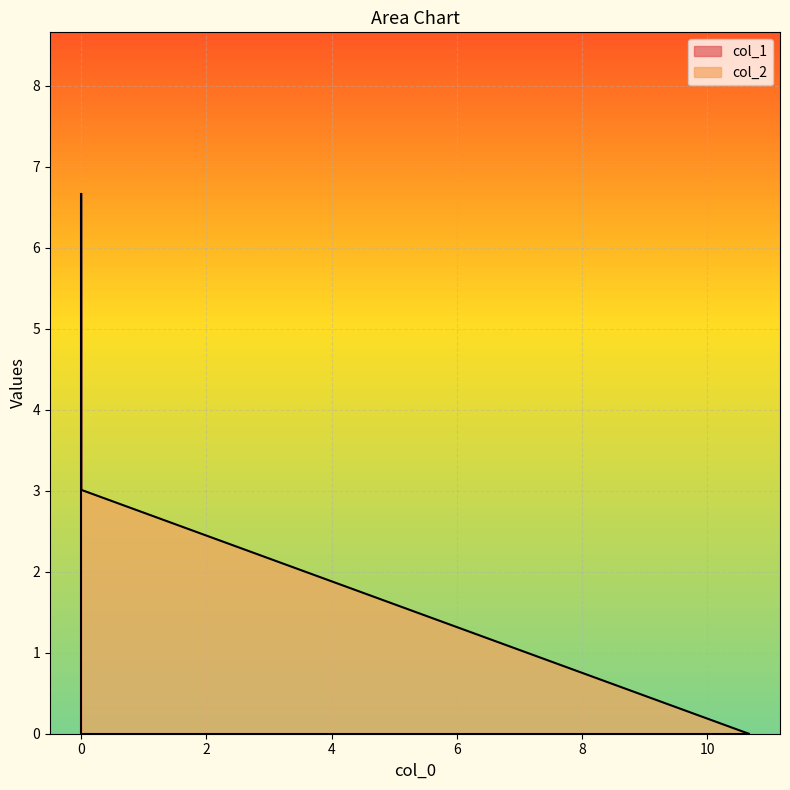

What is the difference between the col_1 values at 0.0 and 10.665712?

6.7